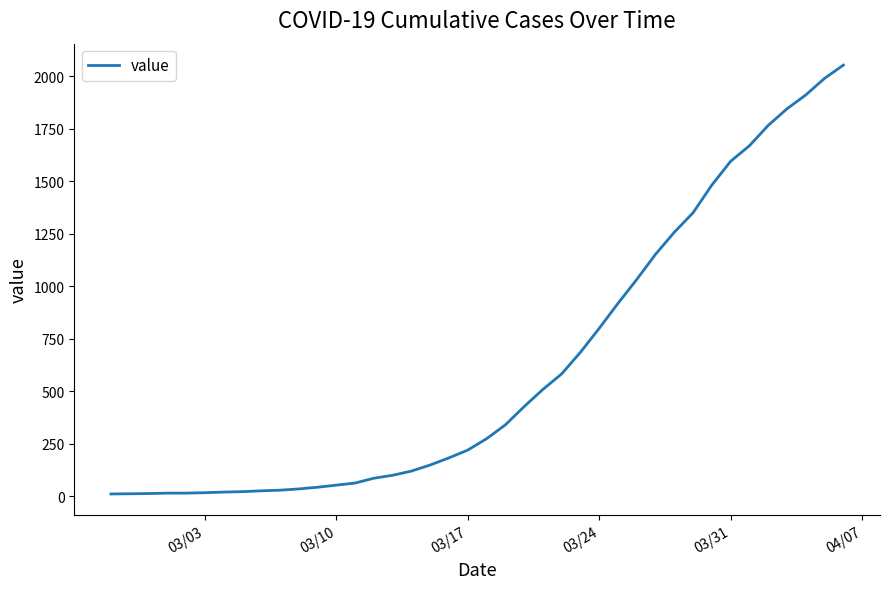

What is the maximum value shown in the chart?

2053